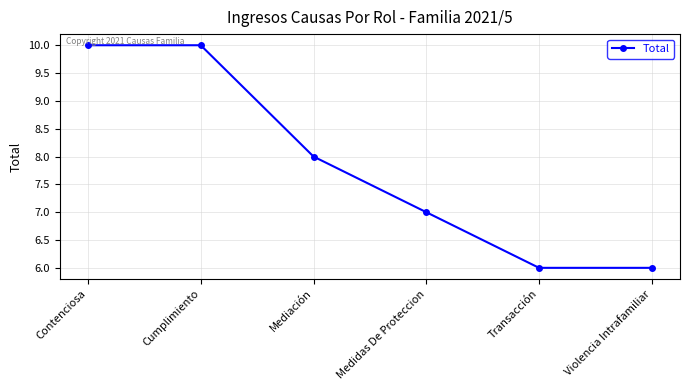

How many categories are shown in the chart?

6